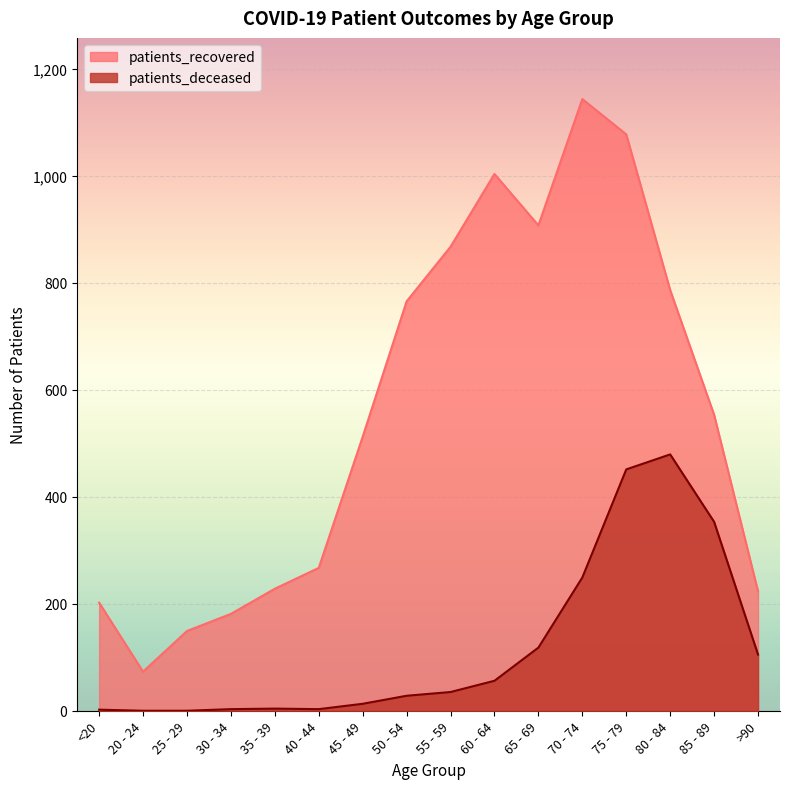

Does the chart display data point markers on the line(s)?

No